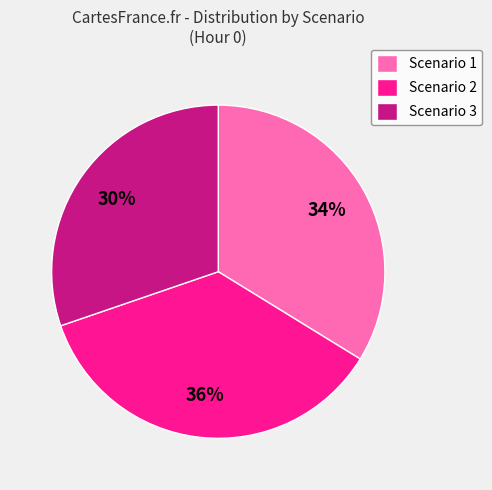

Is it true that Scenario 2 is 36% of the pie?

True